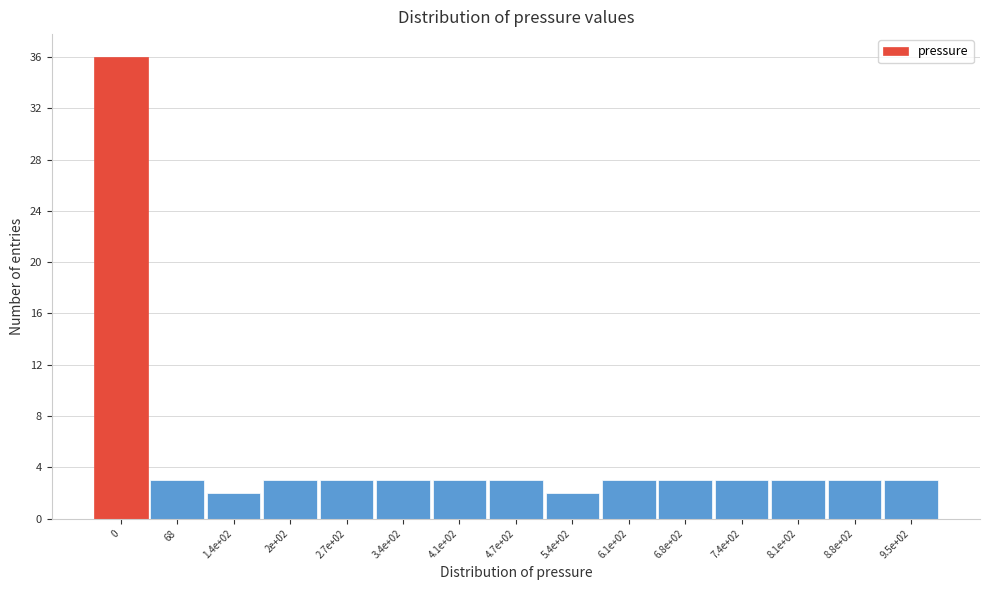

Reading left to right, what are all the values shown in this chart?

0=36	68=3	1.4e+02=2	2e+02=3	2.7e+02=3	3.4e+02=3	4.1e+02=3	4.7e+02=3	5.4e+02=2	6.1e+02=3	6.8e+02=3	7.4e+02=3	8.1e+02=3	8.8e+02=3	9.5e+02=3